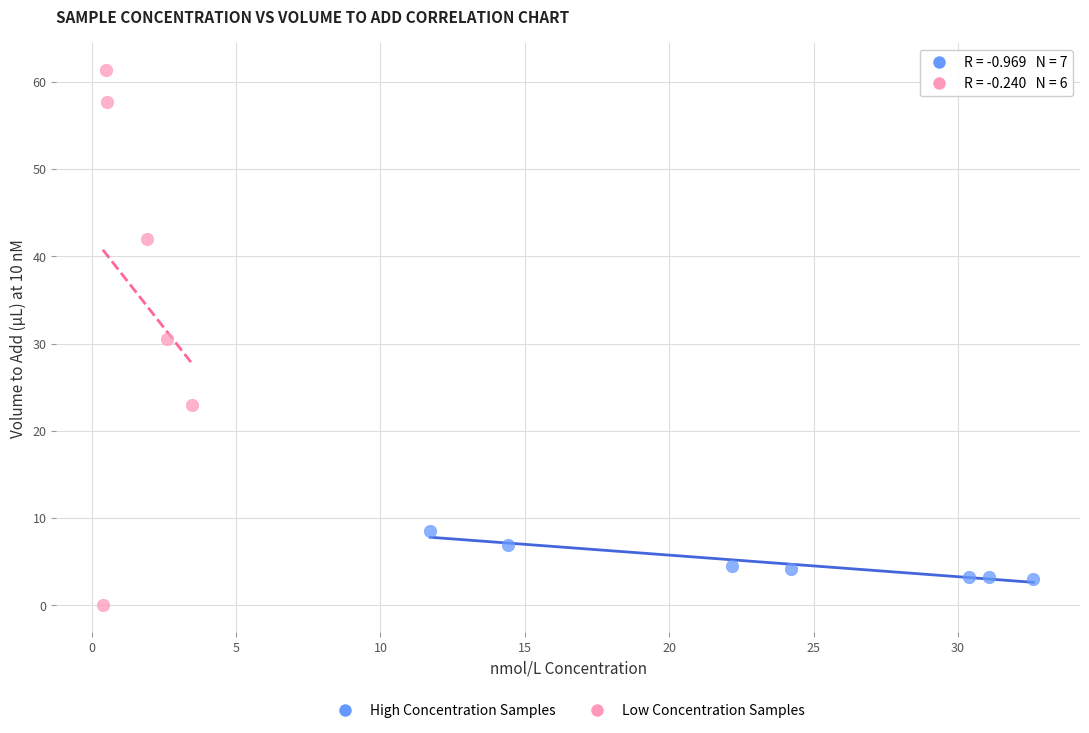

Which series contains the highest Y value?

Low Concentration Samples